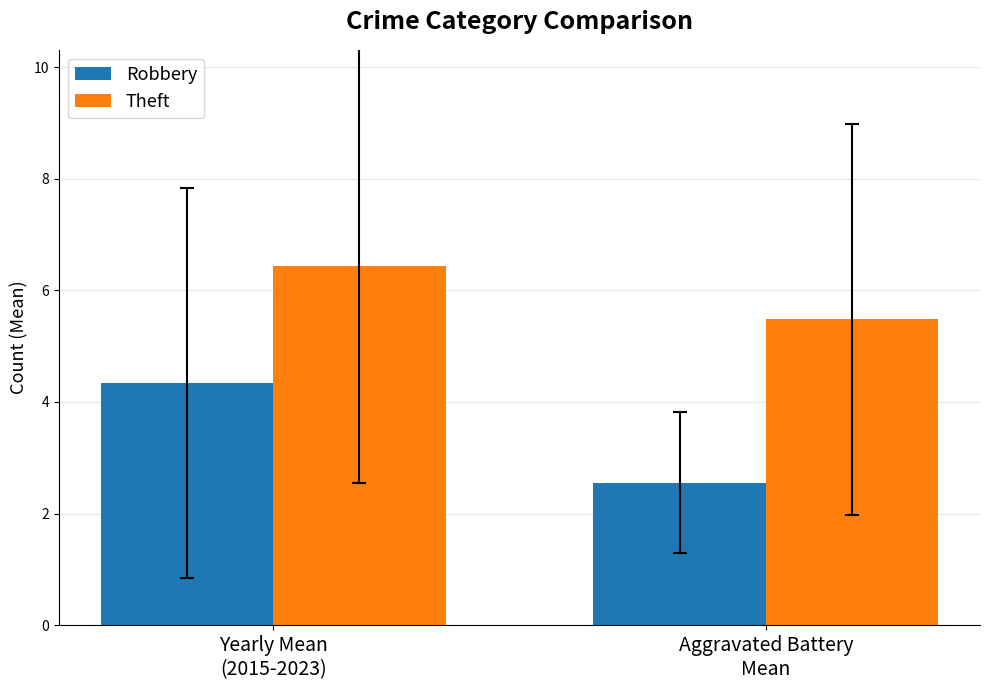

What are all the series names shown in the legend?

Robbery, Theft